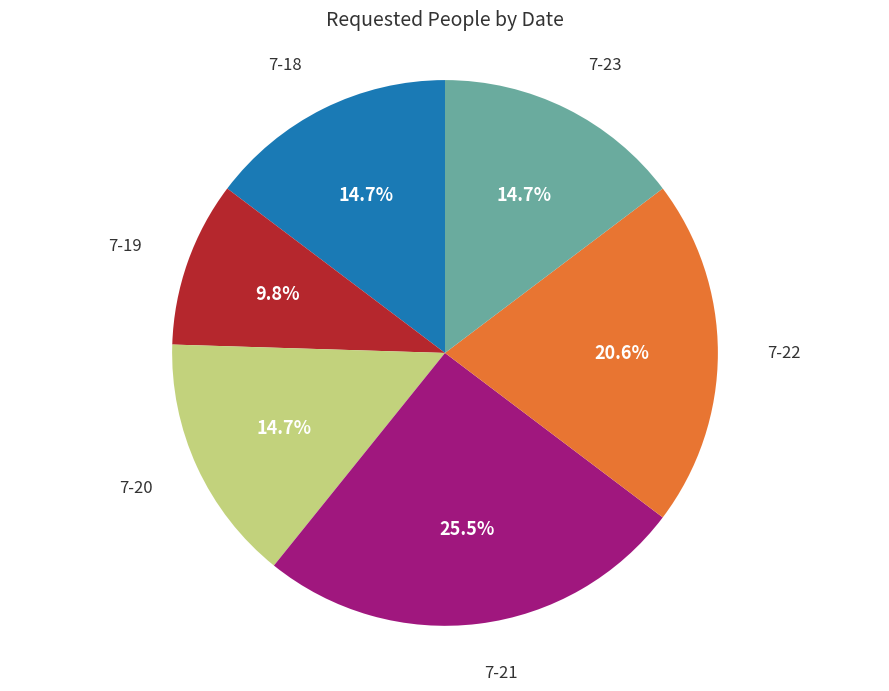

Does any single category account for the majority?

No